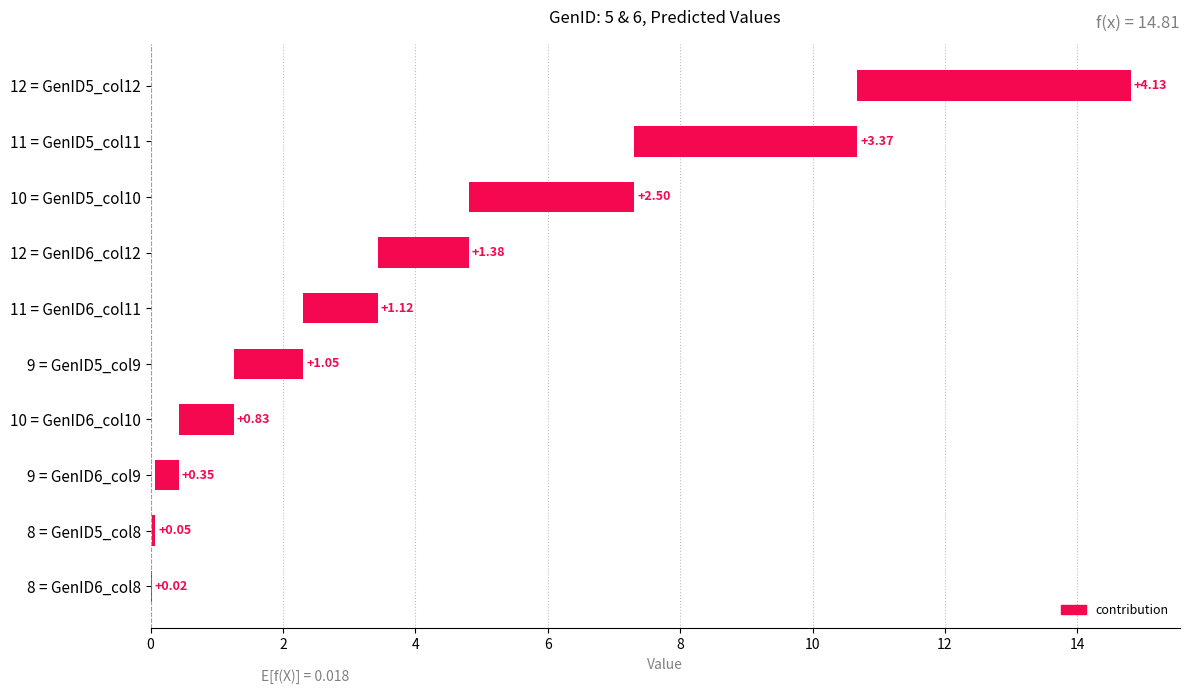

Is it true that the value at 9 = GenID6_col9 is 0.4?

True